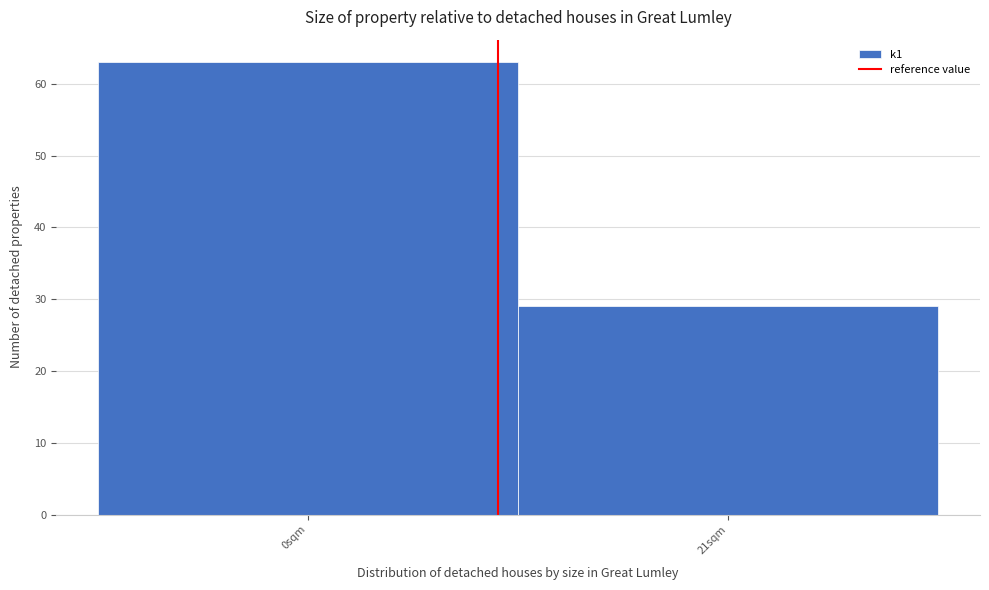

Reading left to right, list all the values displayed in this chart.

0sqm=63	21sqm=29